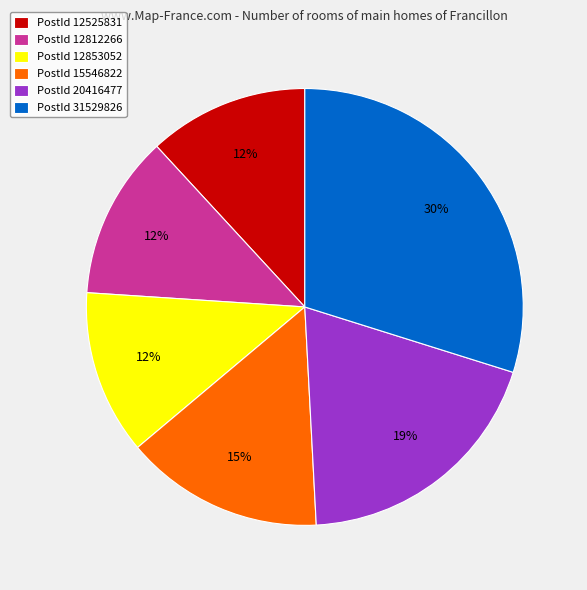

Which category has the biggest portion of the pie?

PostId 31529826